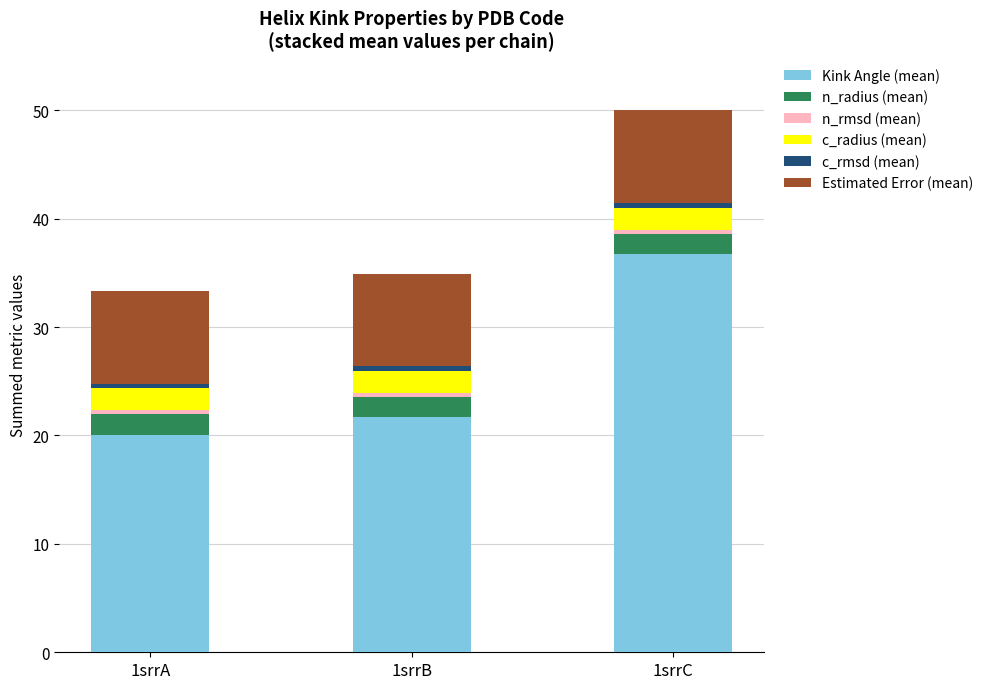

At which label does Kink Angle (mean) reach its minimum?

1srrA